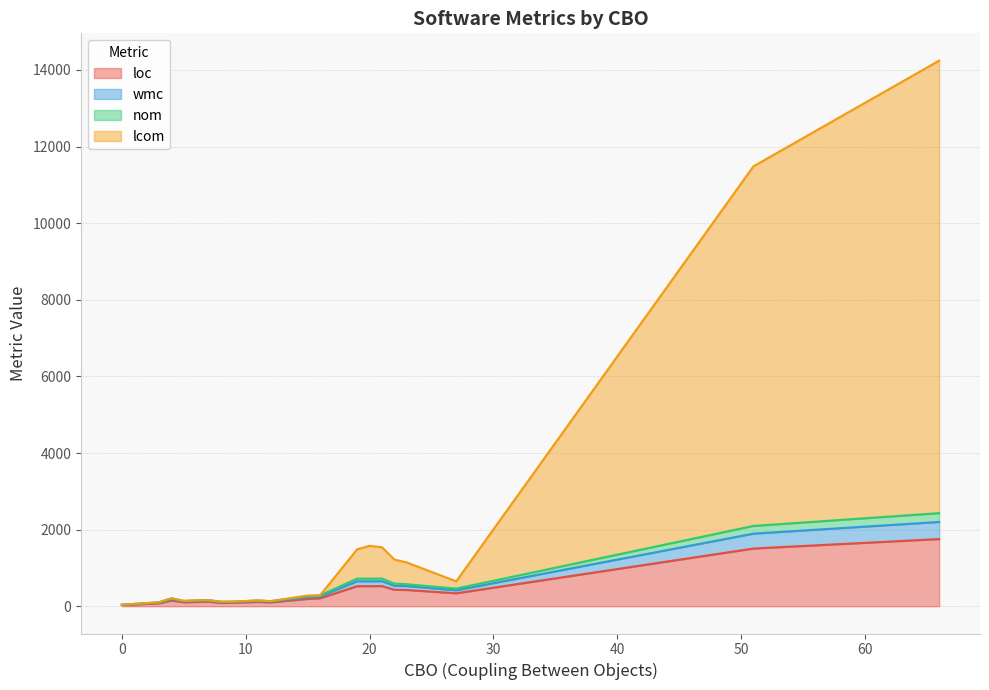

Does the chart display data point markers on the line(s)?

No